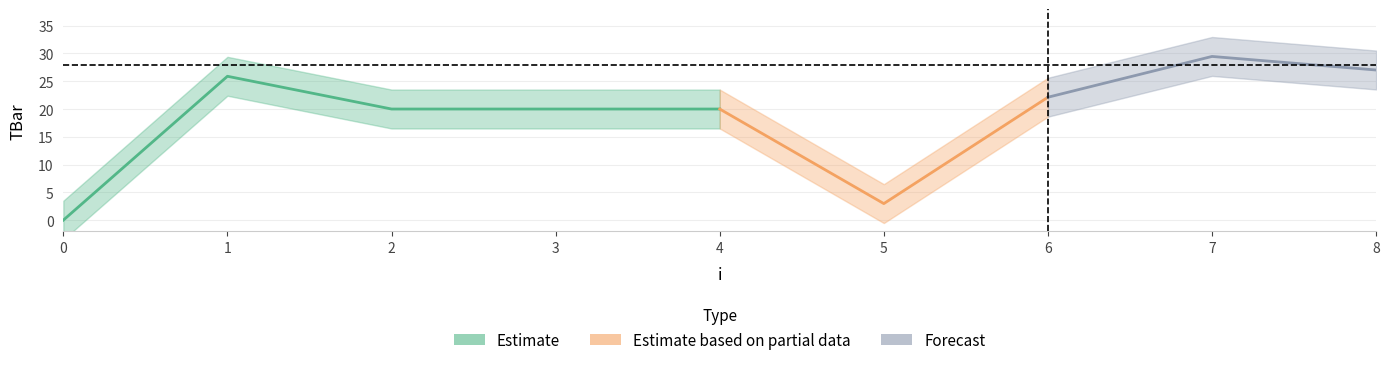

Where is the first local minimum?

5